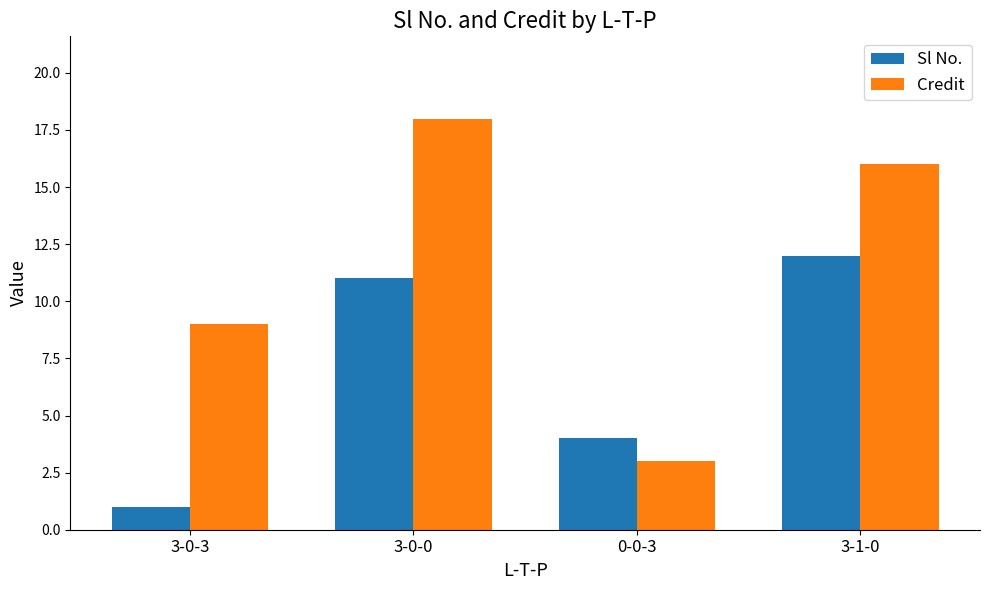

What is the label of the 4th bar from the right?

3-0-3